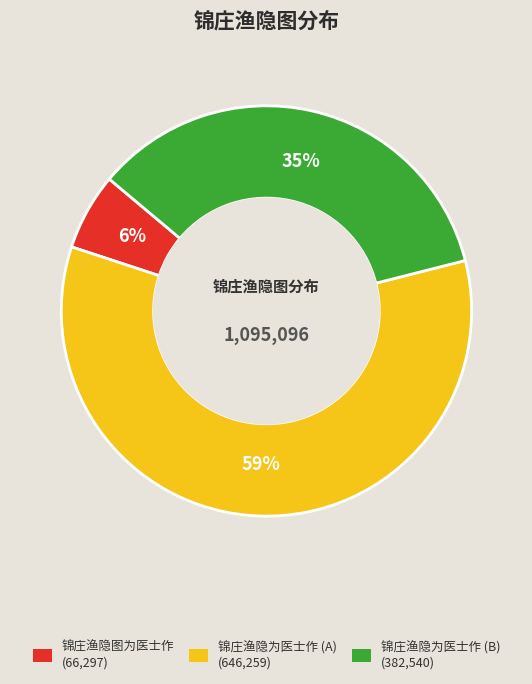

To the nearest percent, what is the difference between the largest and smallest slice percentages?

53%